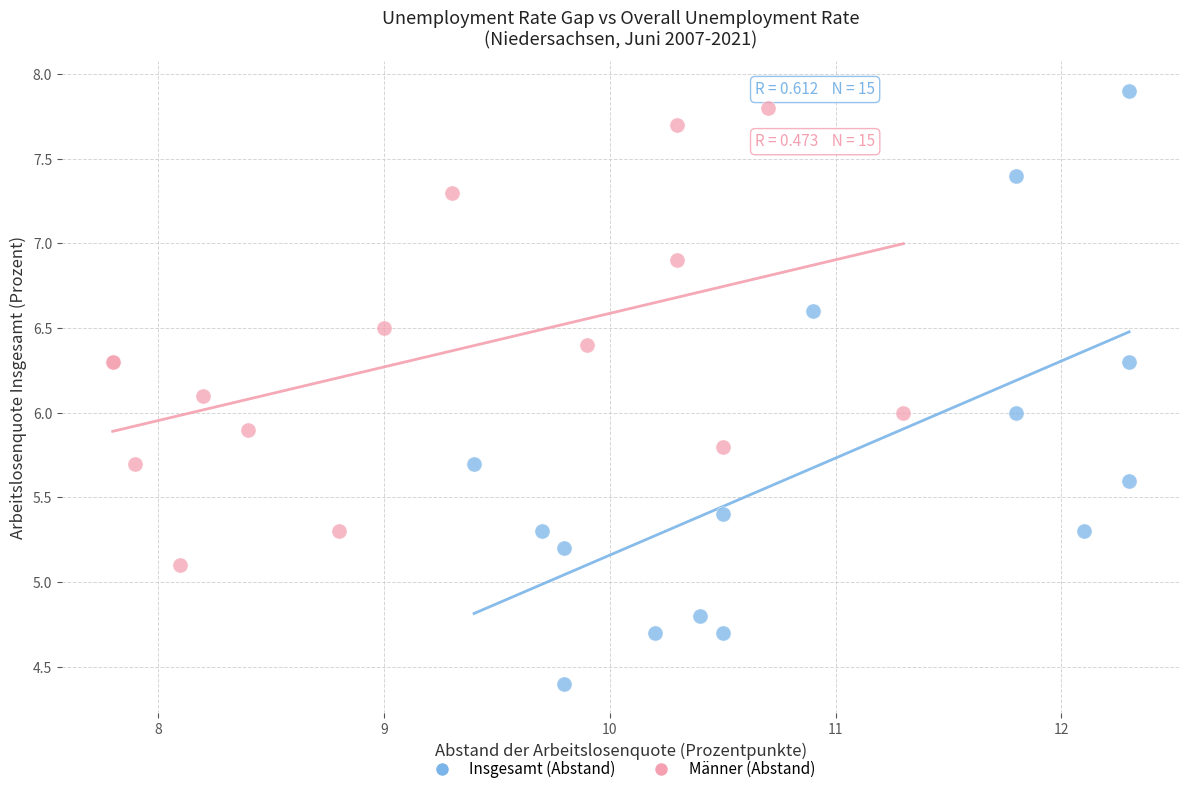

Which series reaches the minimum Y coordinate?

Insgesamt (Abstand)